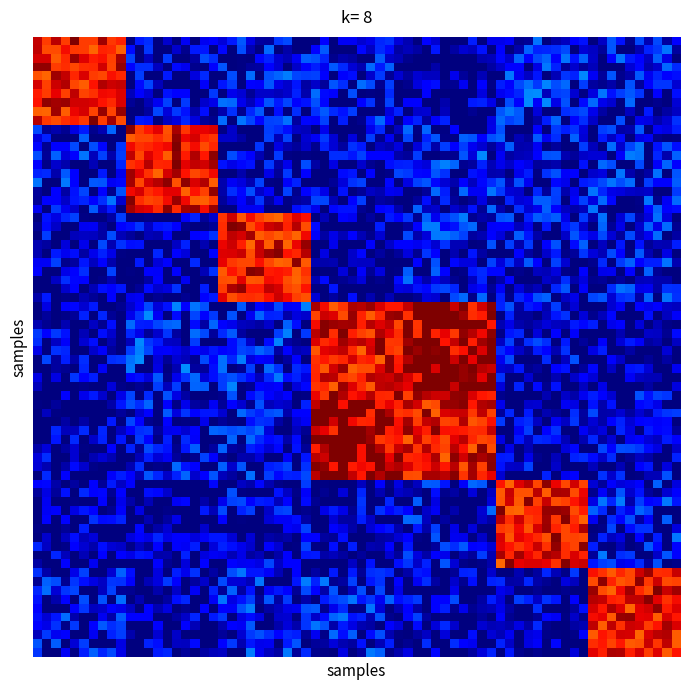

What is the greatest value displayed?

1